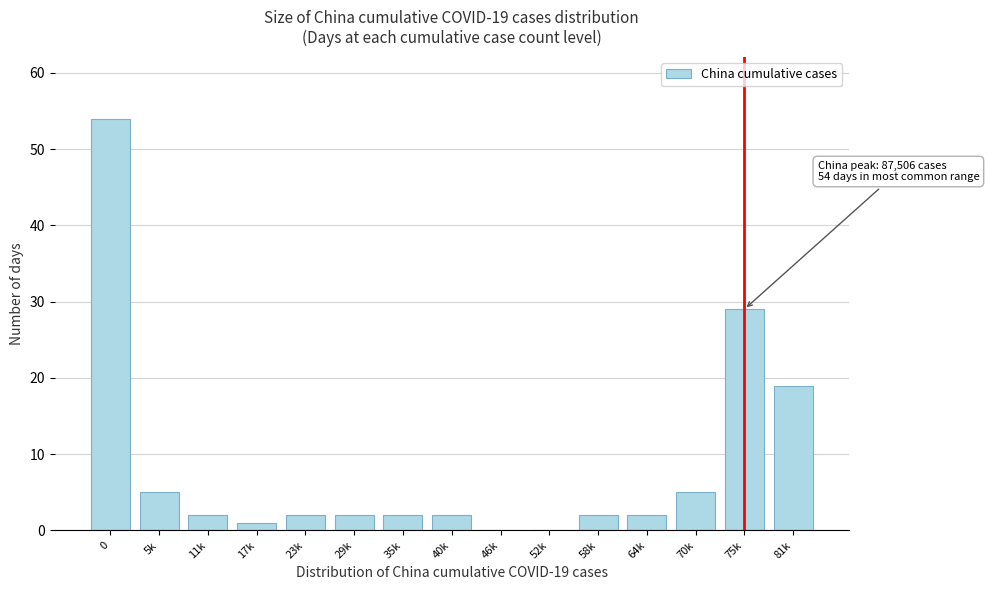

Reading left to right, transcribe all the data shown in this chart.

0=54	5k=5	11k=2	17k=1	23k=2	29k=2	35k=2	40k=2	46k=0	52k=0	58k=2	64k=2	70k=5	75k=29	81k=19